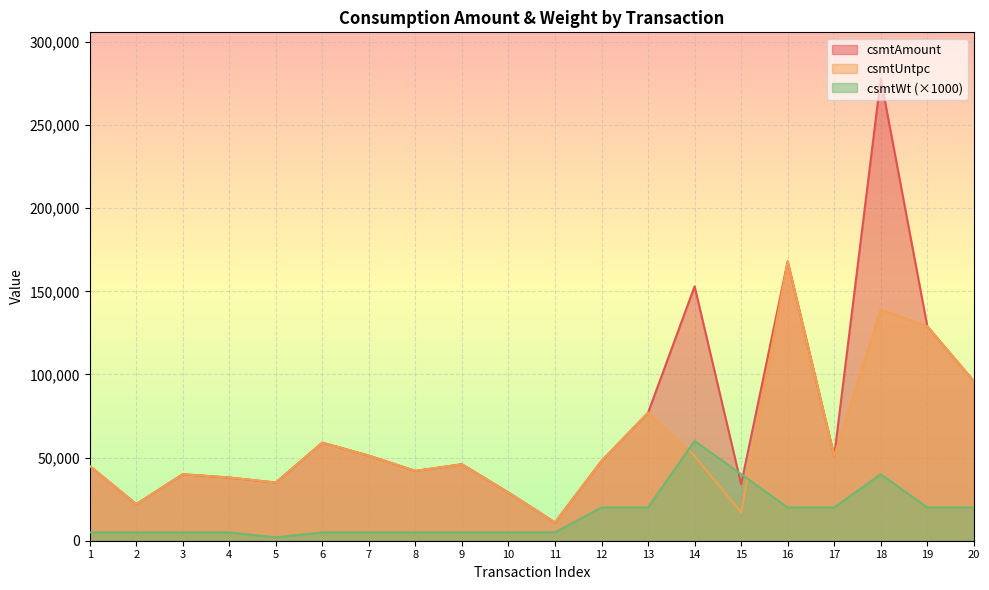

What is the sum of the csmtUntpc values at 5 and 13?

112000